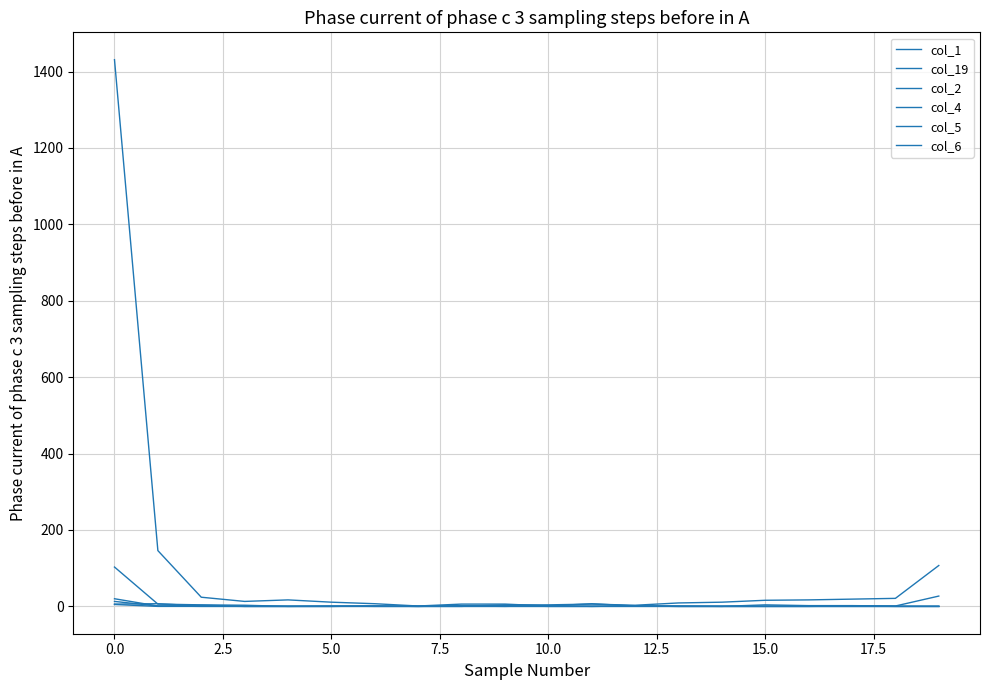

What is the label of the 19th point from the left?

18